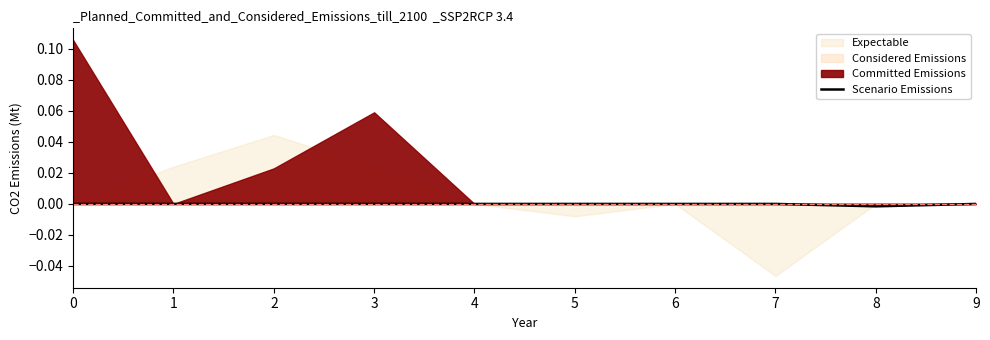

Does the chart have visible grid lines?

No